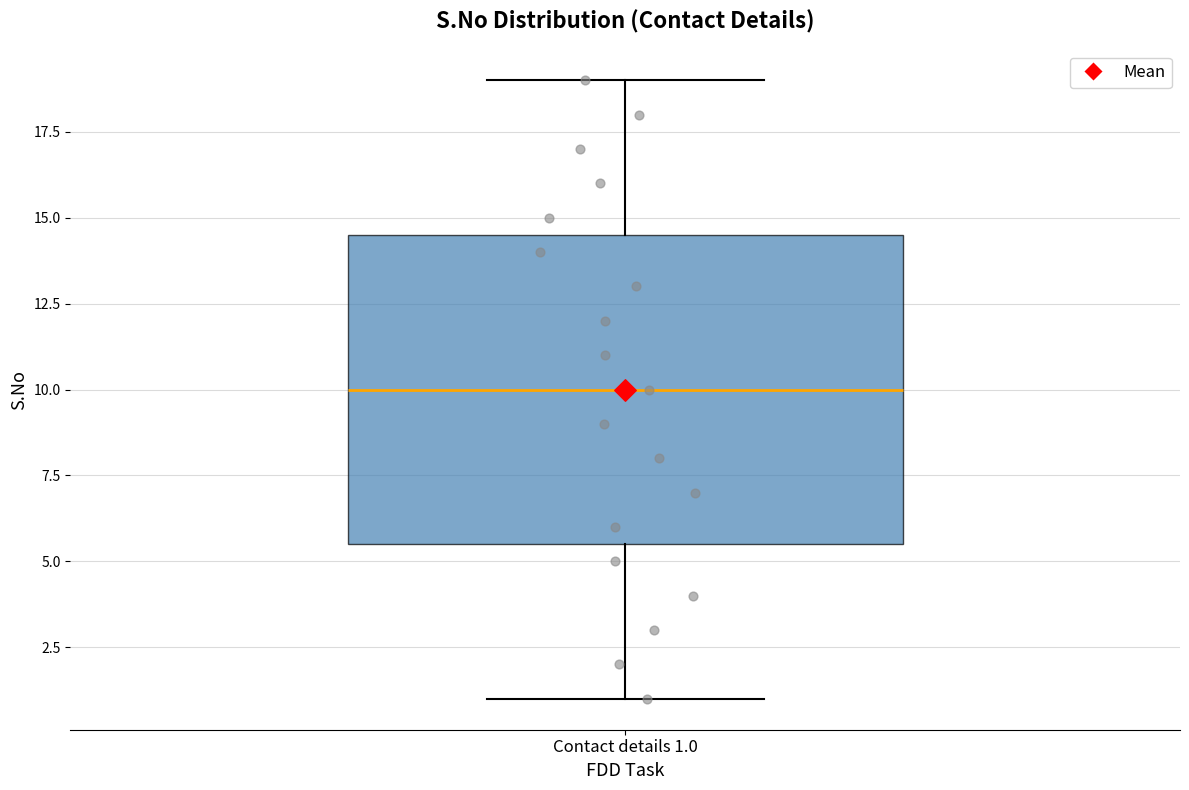

Read this box plot against the y-axis: the position of the median line, the range covered by the box, and the ends of both whiskers. The values are not printed on the chart, so give them approximately, as read against the axis.

median 10.0, box 5.5 to 14.5, whiskers 1.0 to 19.0